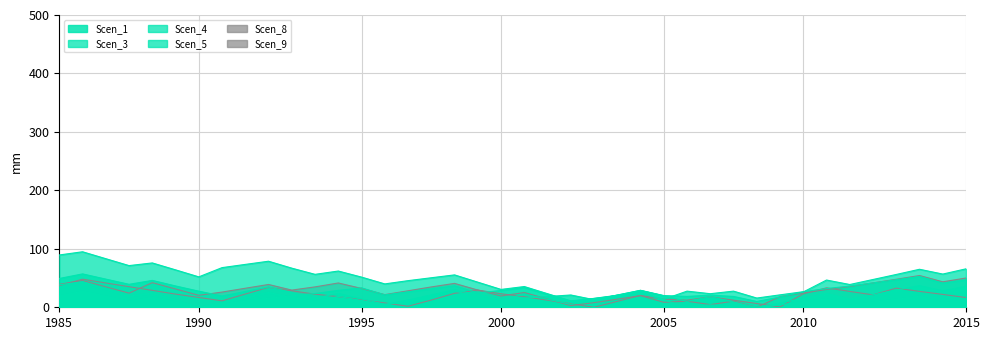

How many lines are shown in the chart?

6